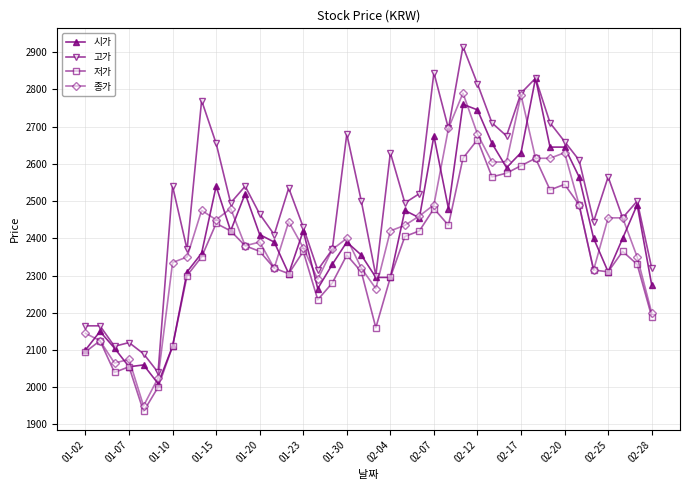

What is the greatest value displayed?

2915